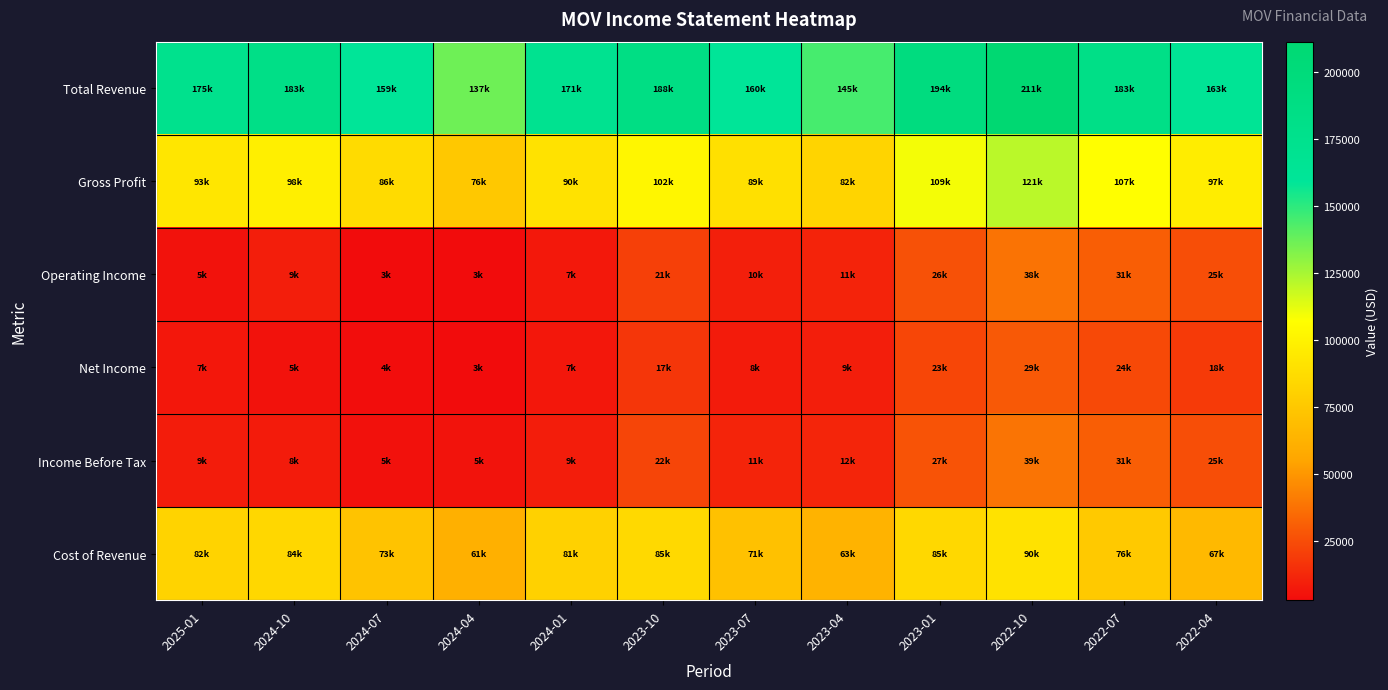

Reading left to right, list all the values displayed in this chart.

Total Revenue: 2025-01=174700	2024-10=182700	2024-07=159300	2024-04=136700	2024-01=171400	2023-10=187700	2023-07=160400	2023-04=144900	2023-01=194300	2022-10=211400	2022-07=182800	2022-04=163400
Gross Profit: 2025-01=92900	2024-10=98400	2024-07=86400	2024-04=75500	2024-01=90500	2023-10=102300	2023-07=89300	2023-04=82000	2023-01=109300	2022-10=121000	2022-07=106900	2022-04=96700
Operating Income: 2025-01=5000	2024-10=9300	2024-07=3000	2024-04=3300	2024-01=7300	2023-10=20700	2023-07=9600	2023-04=10900	2023-01=26200	2022-10=38300	2022-07=30700	2022-04=25300
Net Income: 2025-01=6700	2024-10=5100	2024-07=3700	2024-04=2900	2024-01=6800	2023-10=17400	2023-07=8000	2023-04=9100	2023-01=22700	2022-10=29300	2022-07=24000	2022-04=18500
Income Before Tax: 2025-01=8600	2024-10=7900	2024-07=4800	2024-04=5400	2024-01=8900	2023-10=22200	2023-07=11100	2023-04=11800	2023-01=27300	2022-10=38600	2022-07=30800	2022-04=25300
Cost of Revenue: 2025-01=81800	2024-10=84300	2024-07=72900	2024-04=61200	2024-01=80900	2023-10=85400	2023-07=71100	2023-04=62900	2023-01=85000	2022-10=90400	2022-07=75900	2022-04=66700